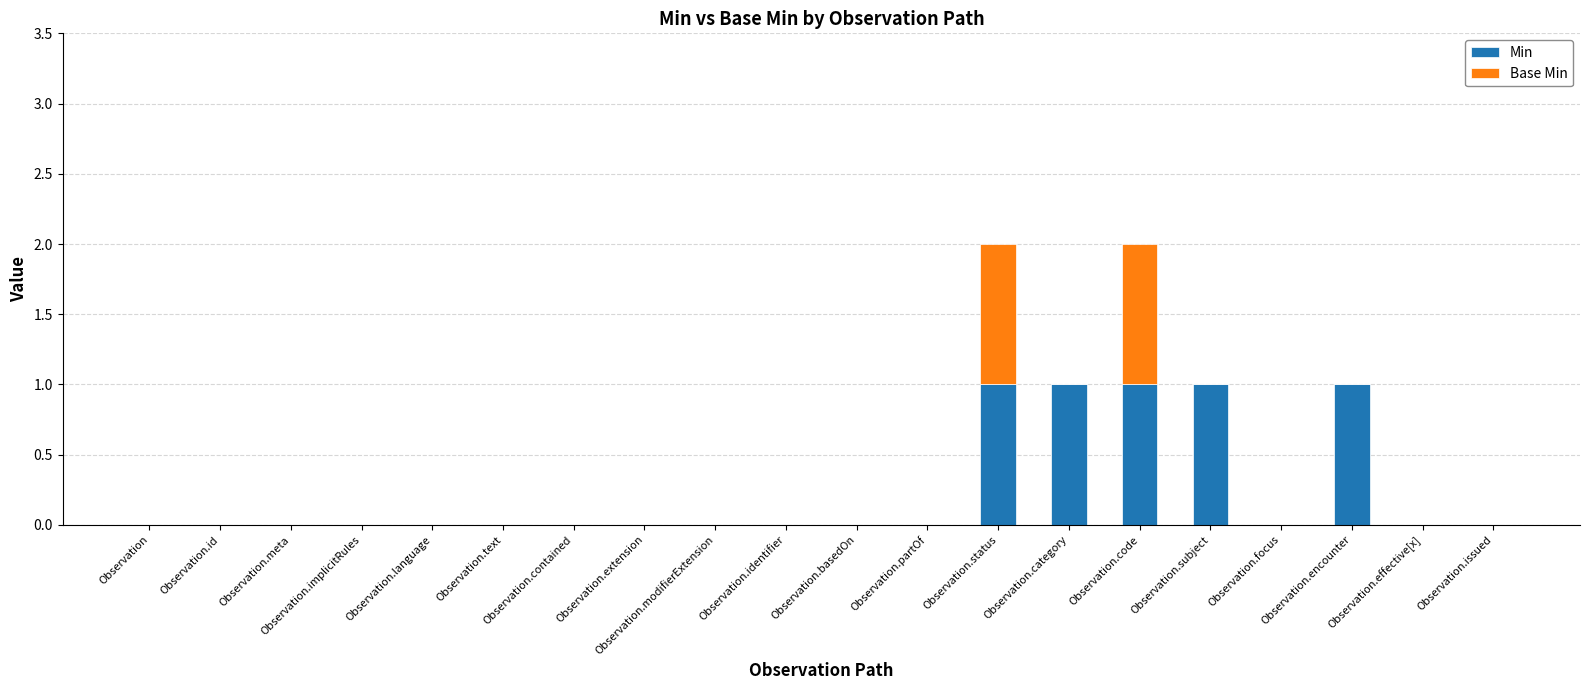

What is the sum of all Min values?

5